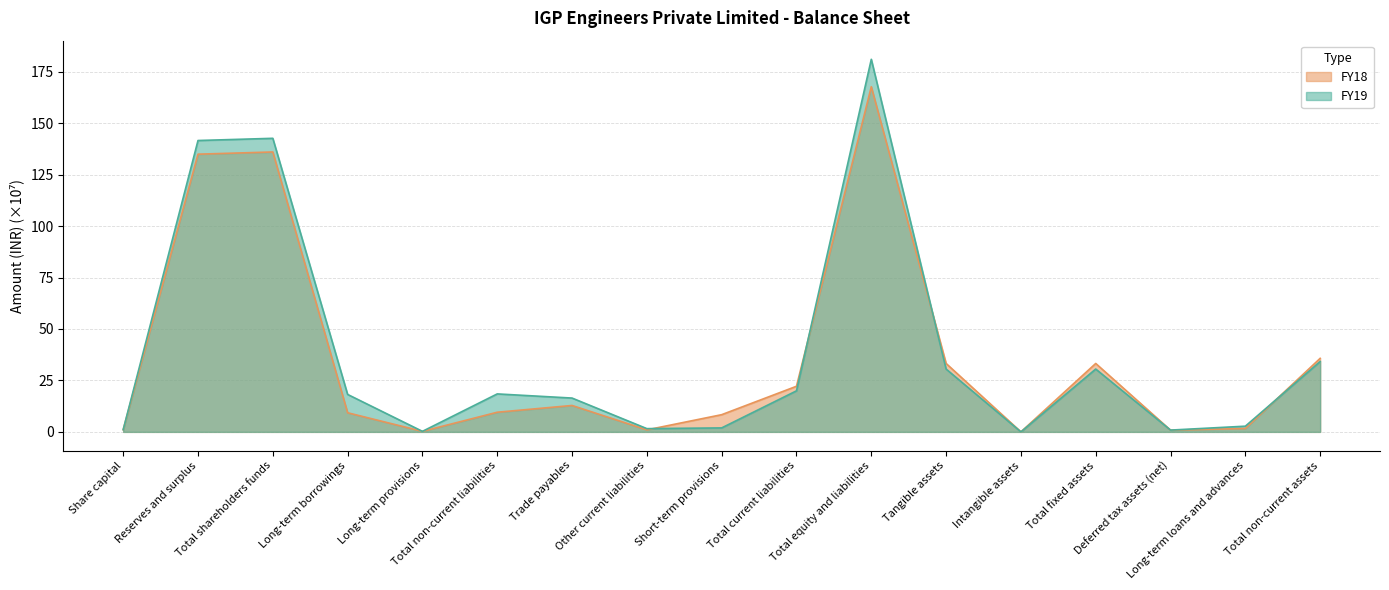

True or false: FY19 and FY18 intersect in this chart.

True